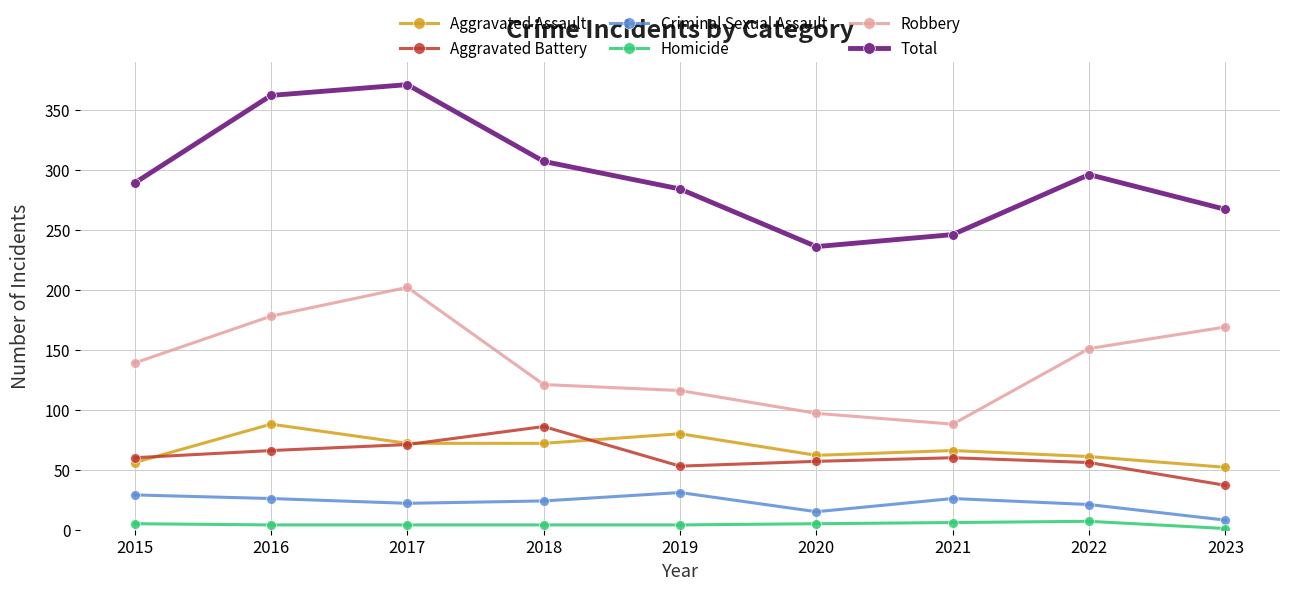

Is the value of Aggravated Battery at 2016 greater than the value of Robbery at 2021?

No